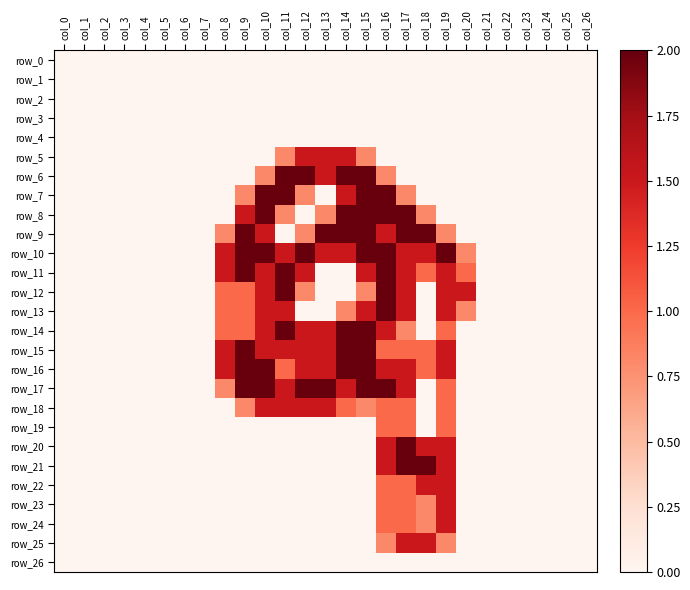

The row_9 series shows 0.0 at col_25. True or false?

True